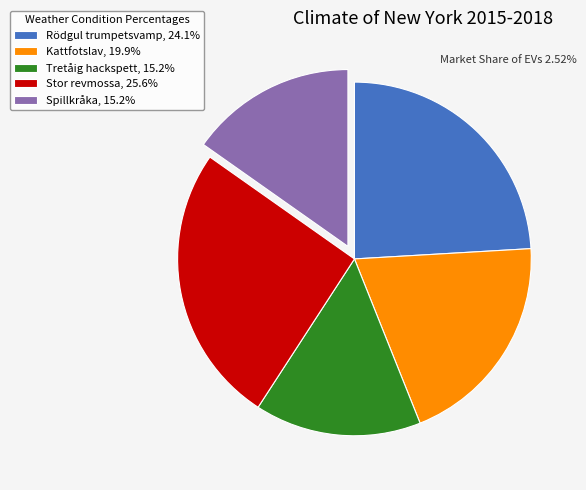

How many slices are in this pie chart?

5